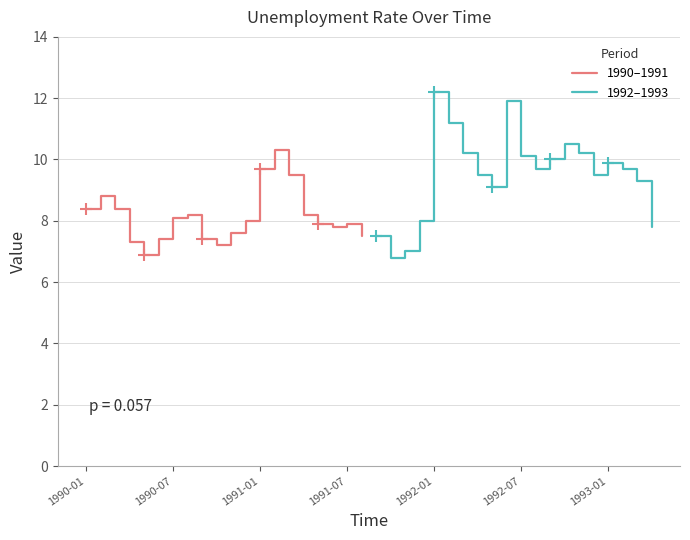

The value of 1992–1993 at 1991-01 is 10.9. True or false?

False